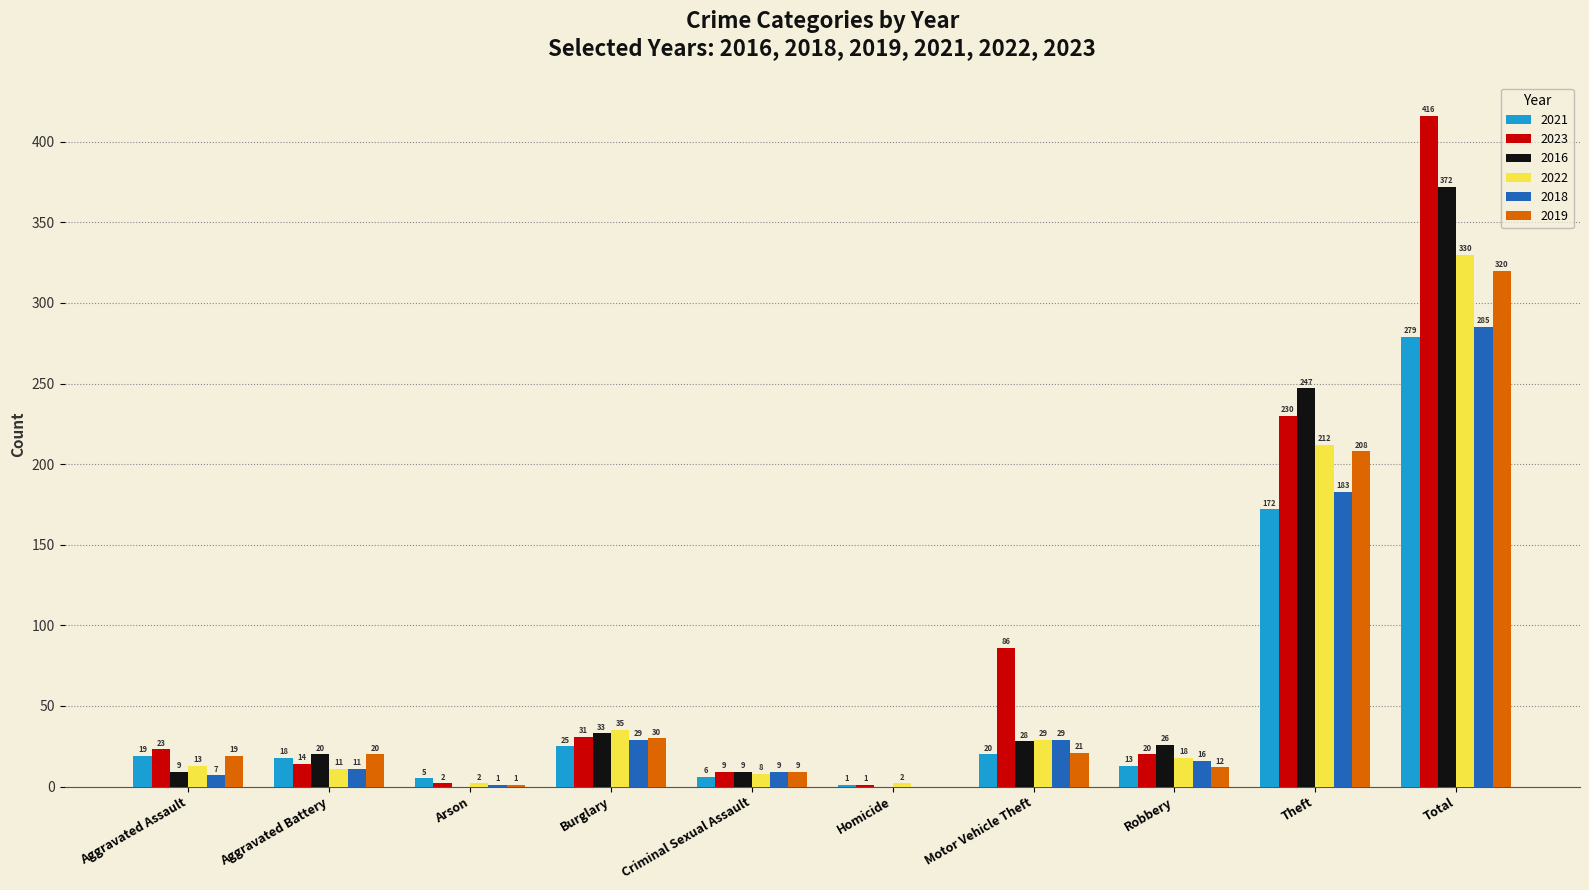

What is the average value of the 2022 series?

66